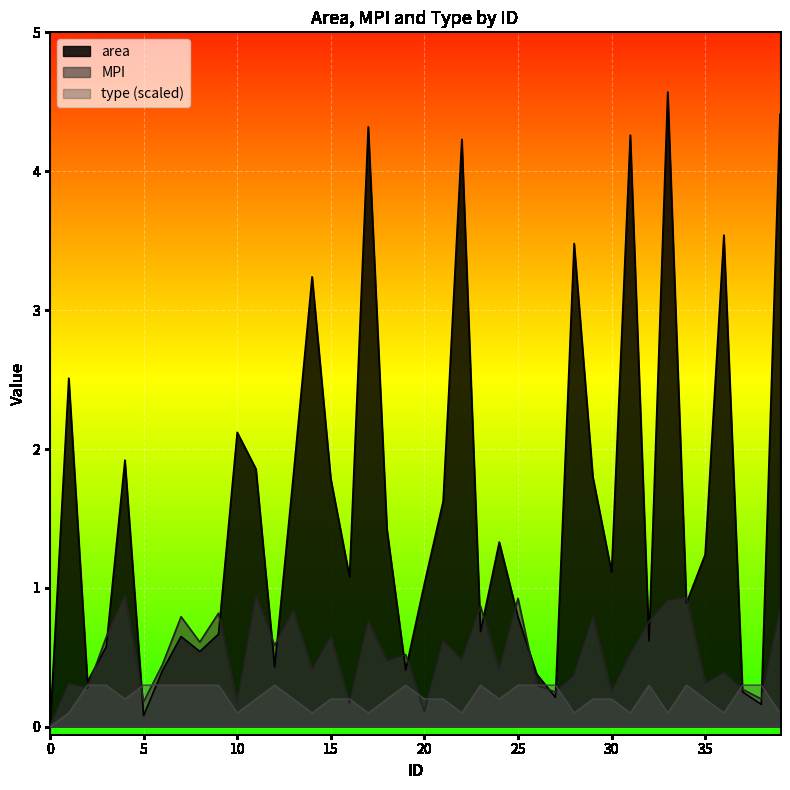

Where is the first local minimum for type?

4